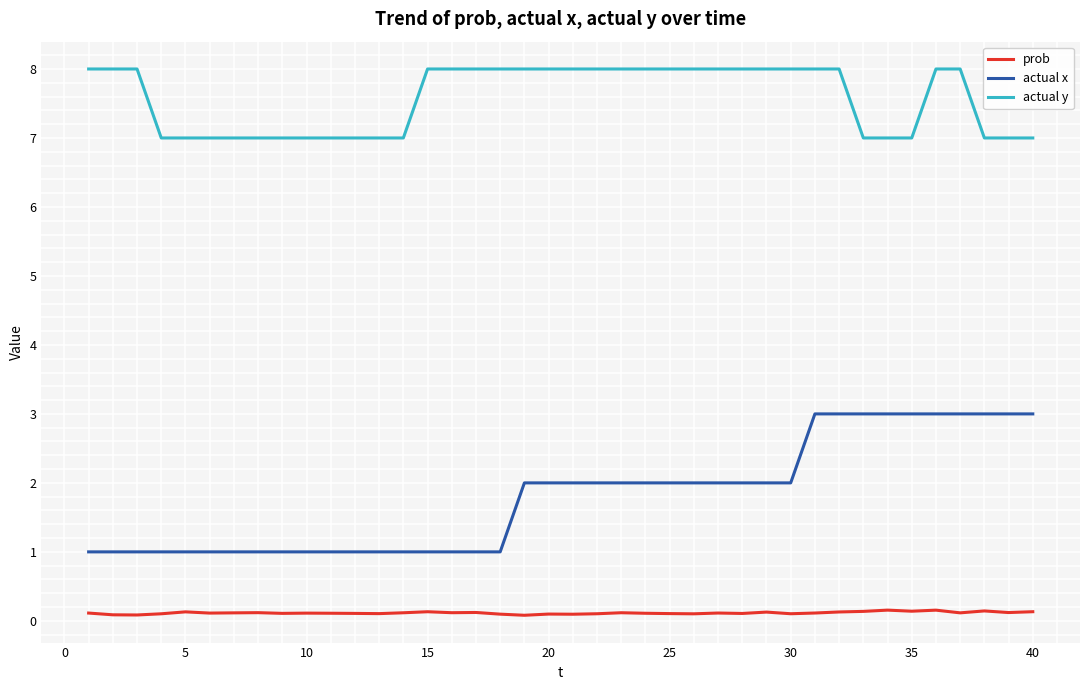

What is the highest value of the actual x series?

3.0